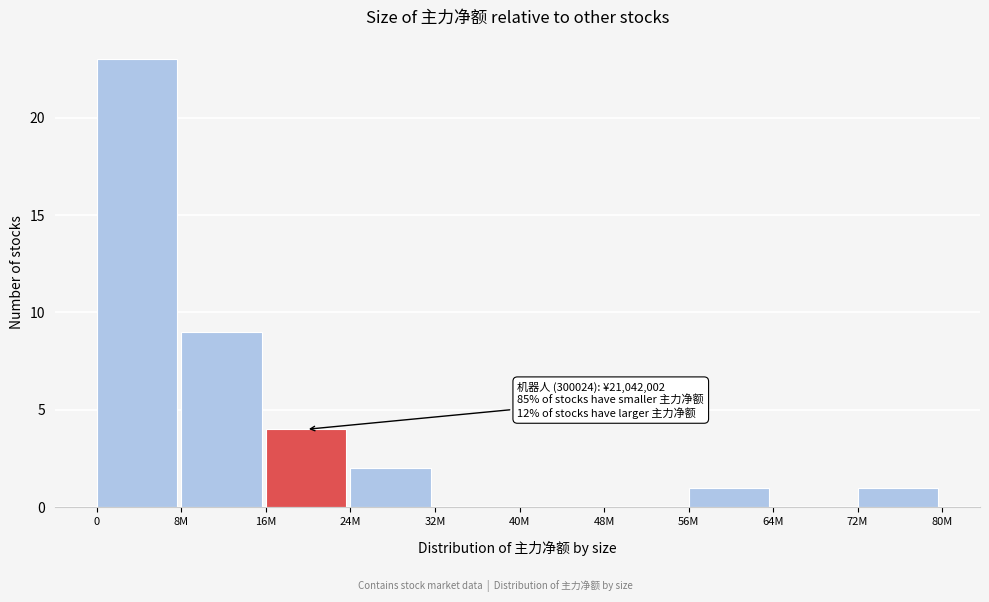

Reading left to right, transcribe all the data shown in this chart.

0=23	8M=9	16M=4	24M=2	32M=0	40M=0	48M=0	56M=1	64M=0	72M=1